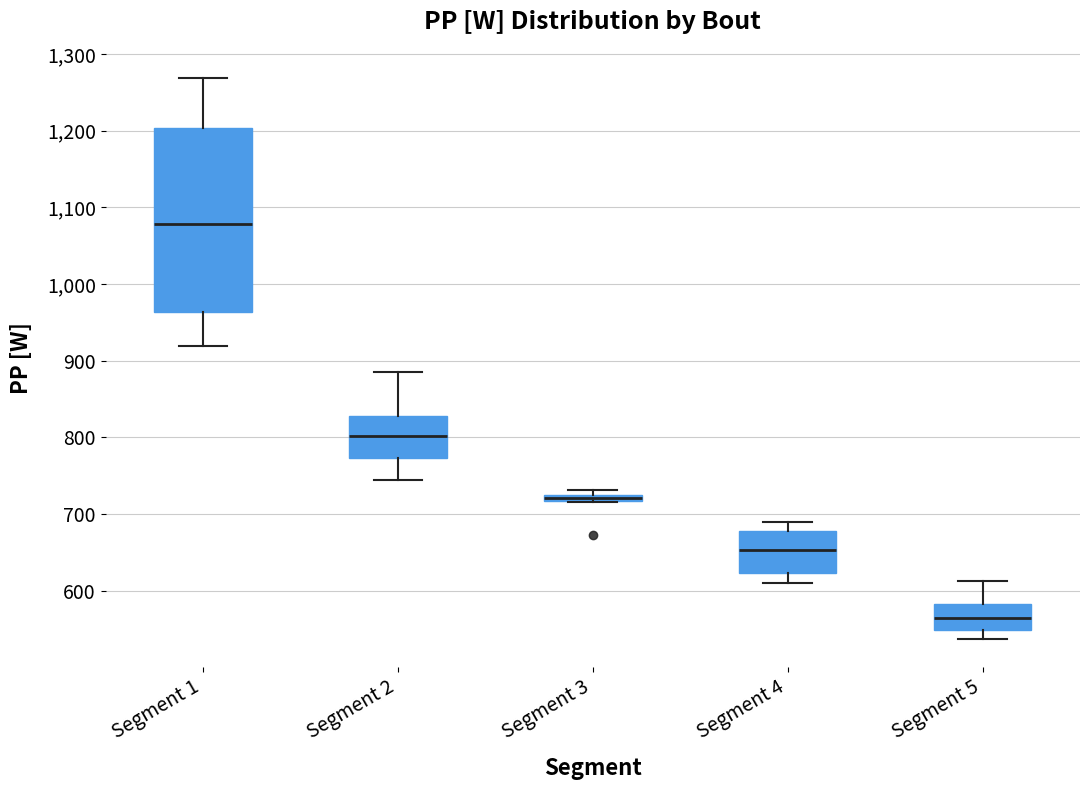

Where does the upper whisker of the box for Segment 5 end on the y-axis? The values are not printed on the chart, so give them approximately, as read against the axis.

610